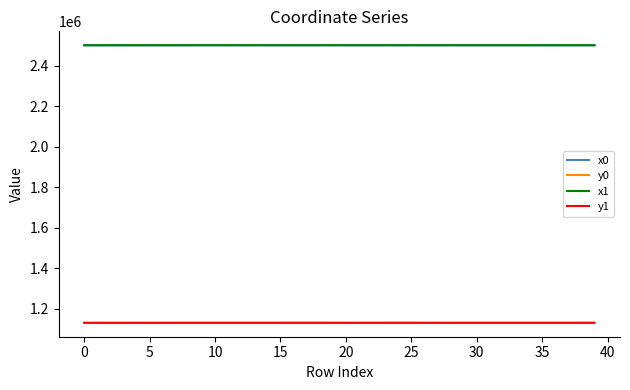

How many distinct data groups are displayed?

4